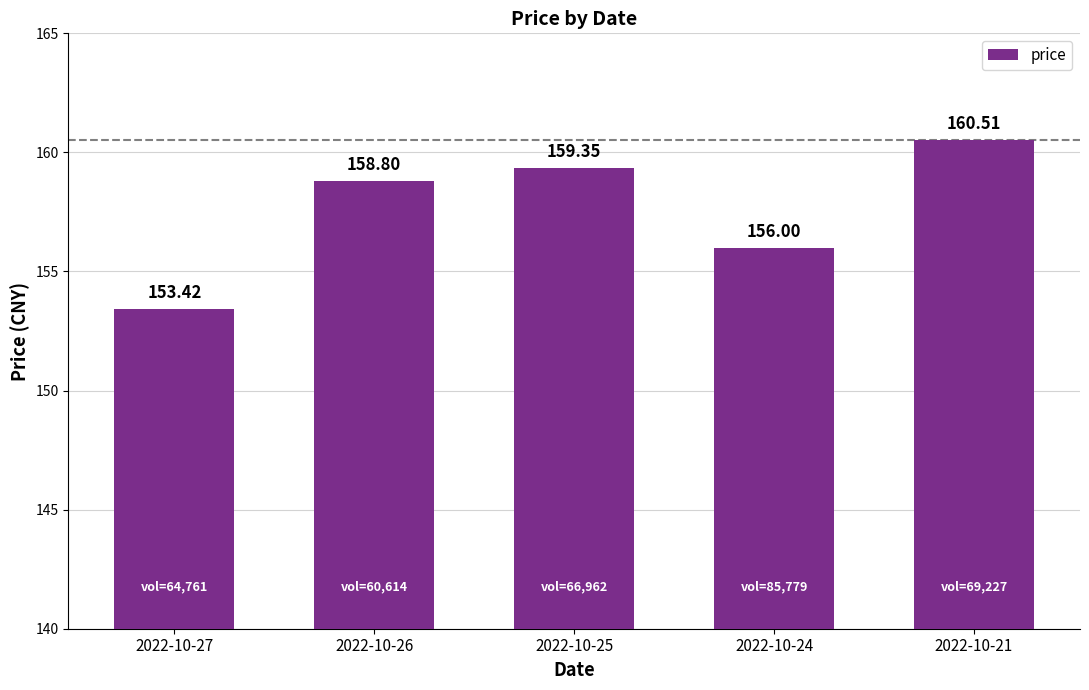

Are the bars horizontal?

No